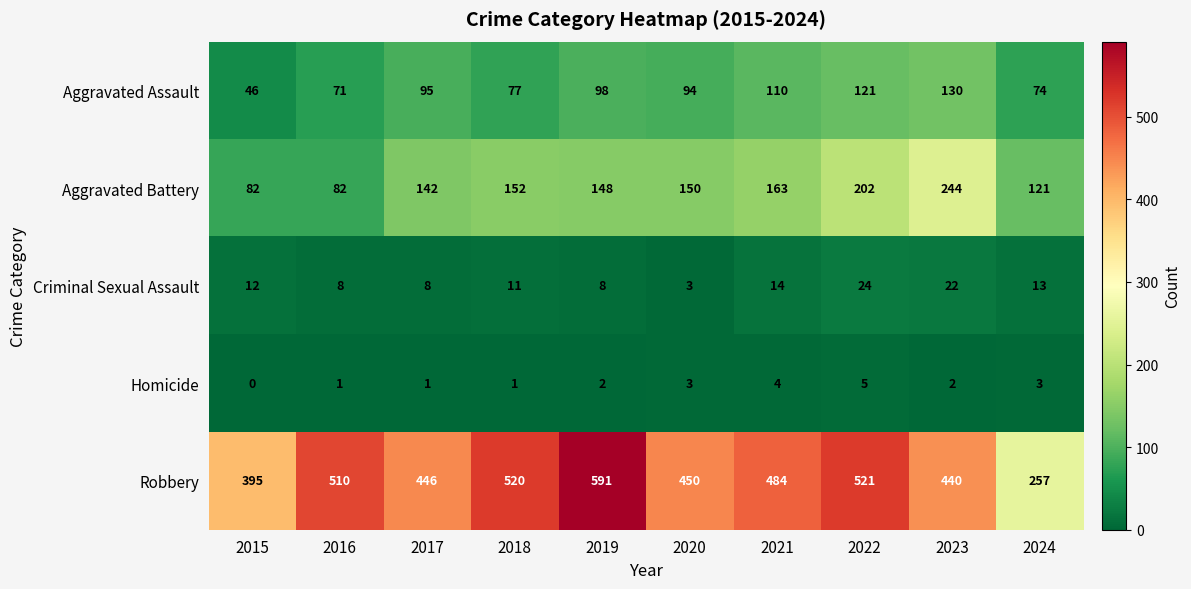

What is the difference between the Robbery values at 2023 and 2015?

45